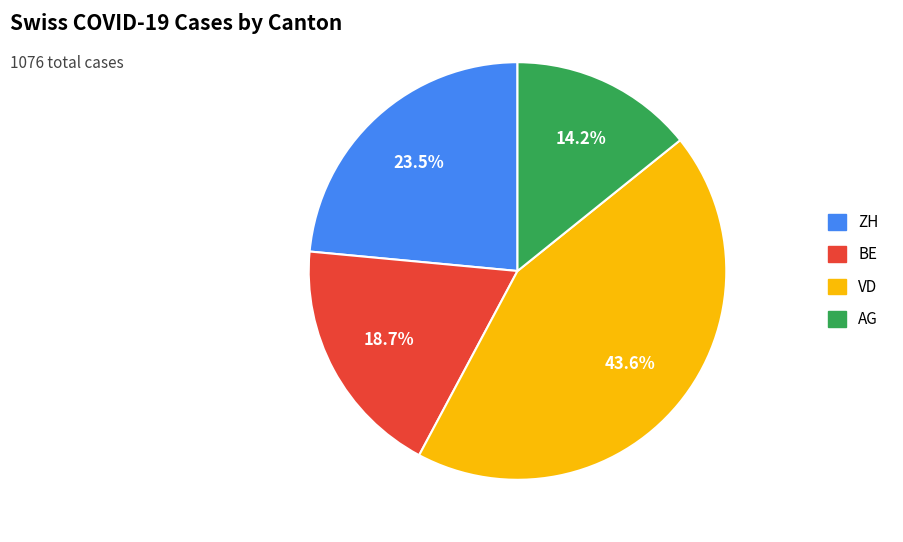

Is there any slice that represents more than half of the pie?

No